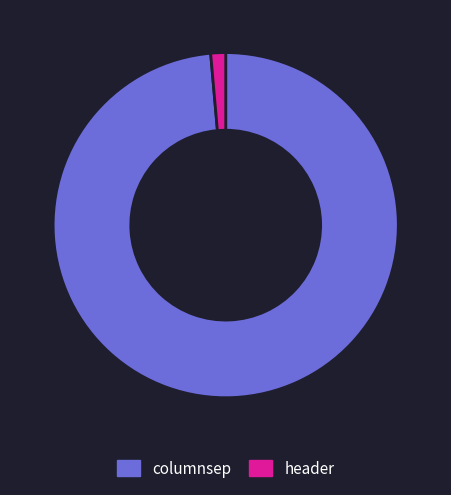

How many segments does this pie chart have?

2